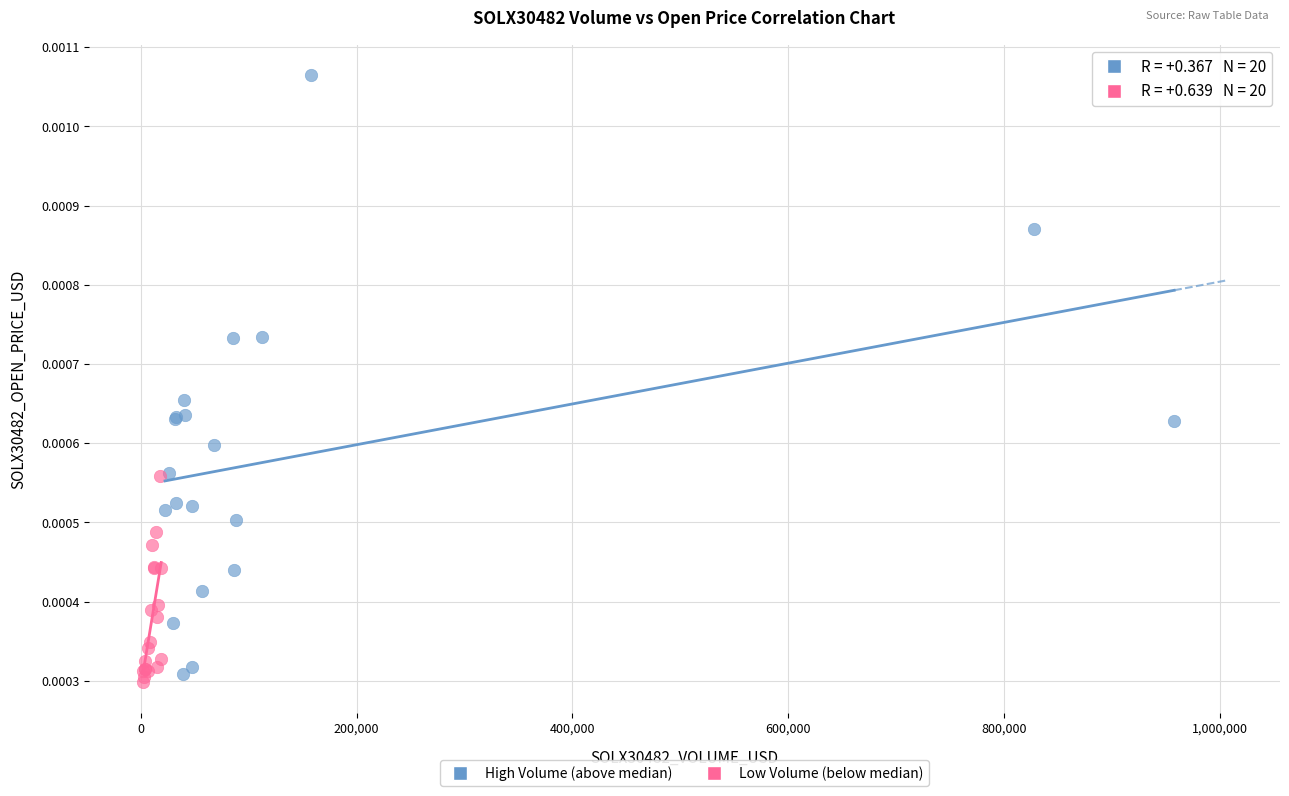

Which series reaches the minimum Y coordinate?

Low Volume (below median)